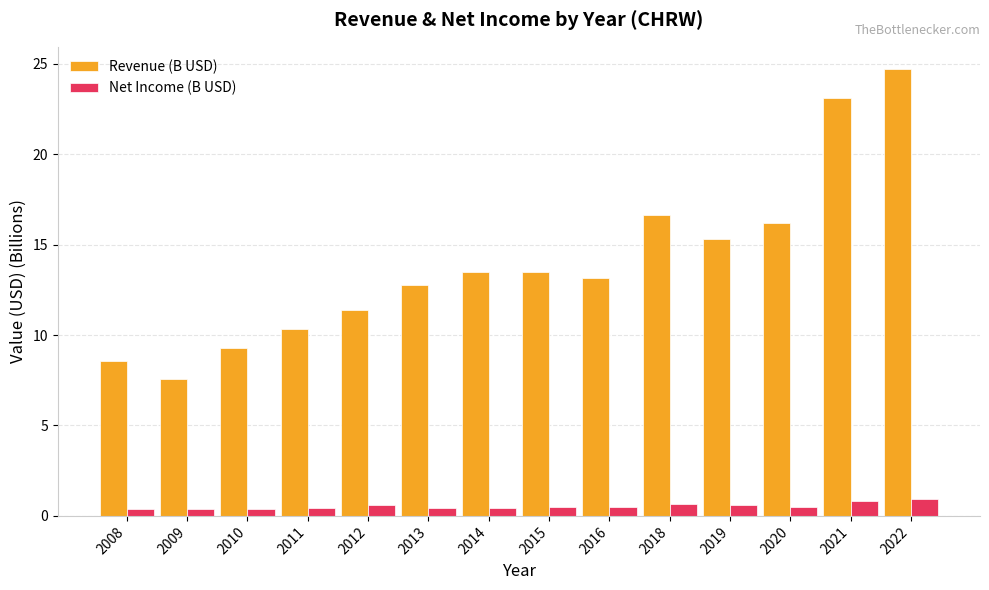

Between 2011 and 2021, which series saw the biggest shift?

Revenue (B USD)